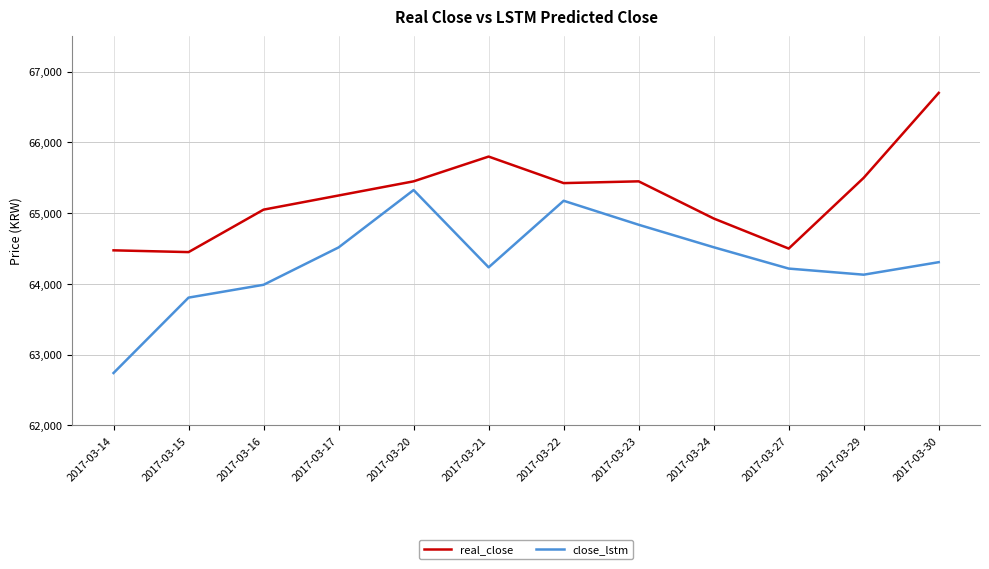

What is the greatest value displayed?

66700.0